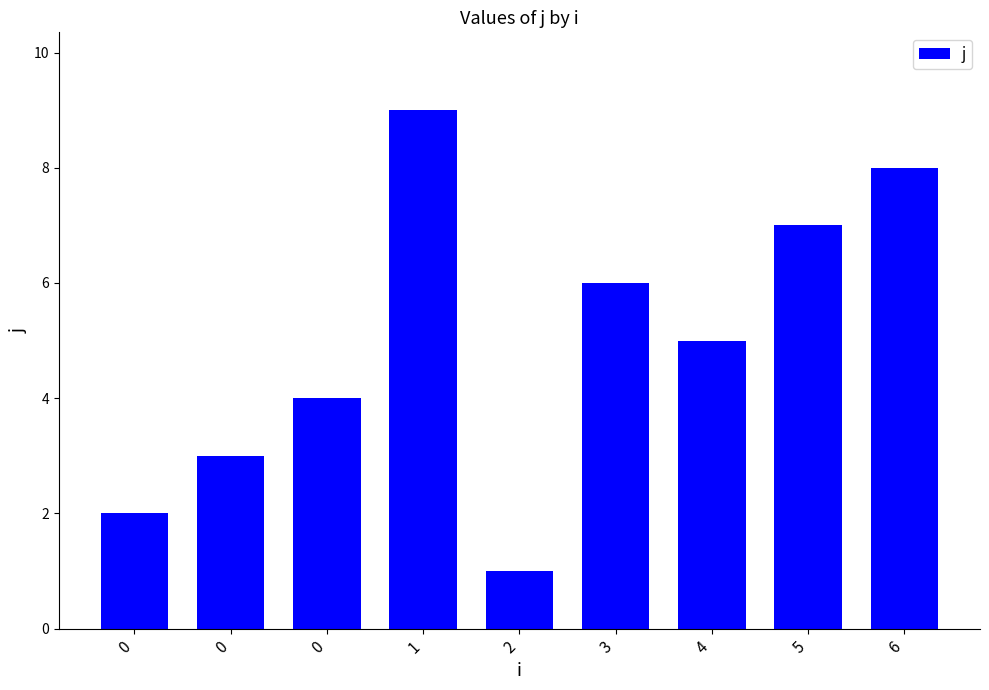

What is the average value?

5